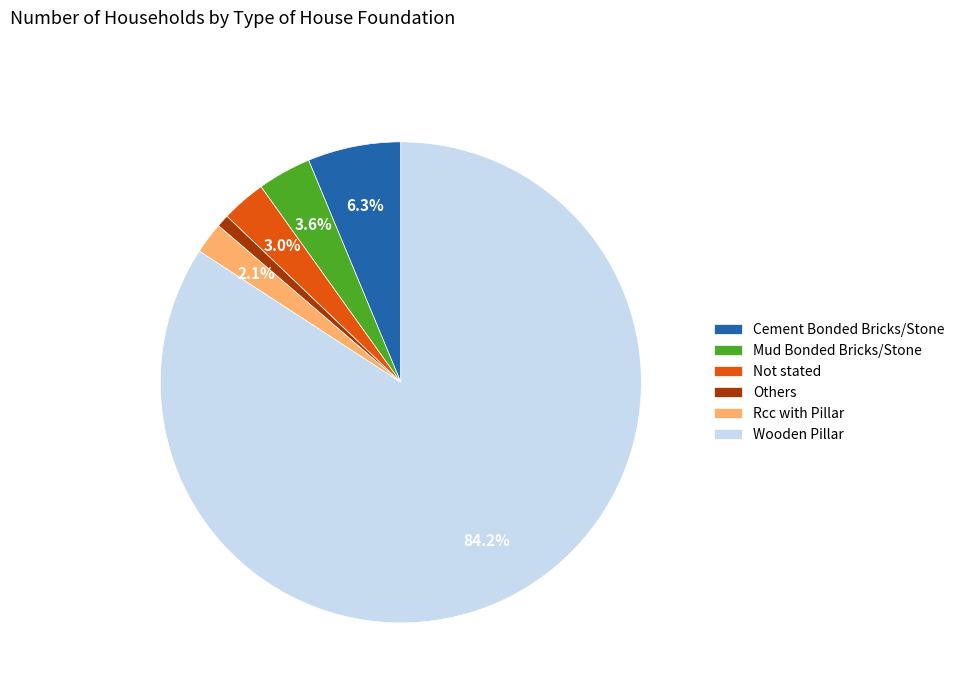

To the nearest percent, what portion does Rcc with Pillar represent?

2%